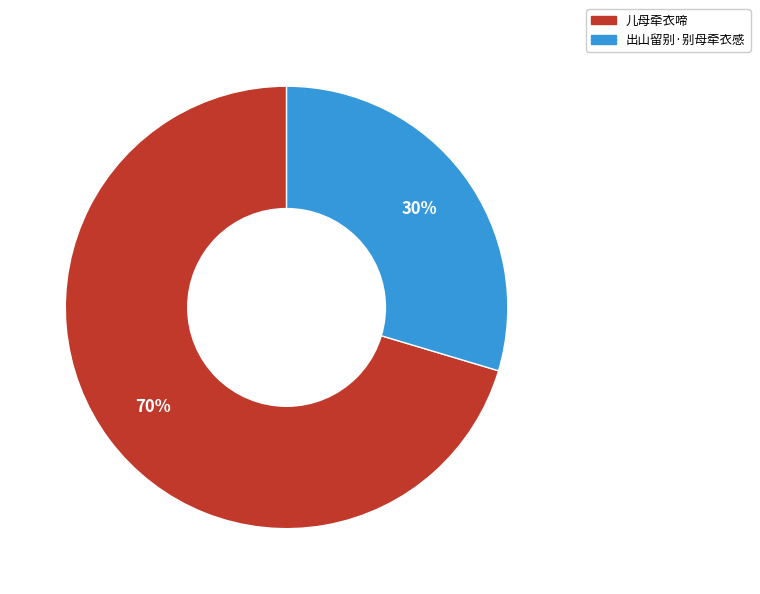

Does 儿母牵衣啼 account for over 50% of the chart?

Yes